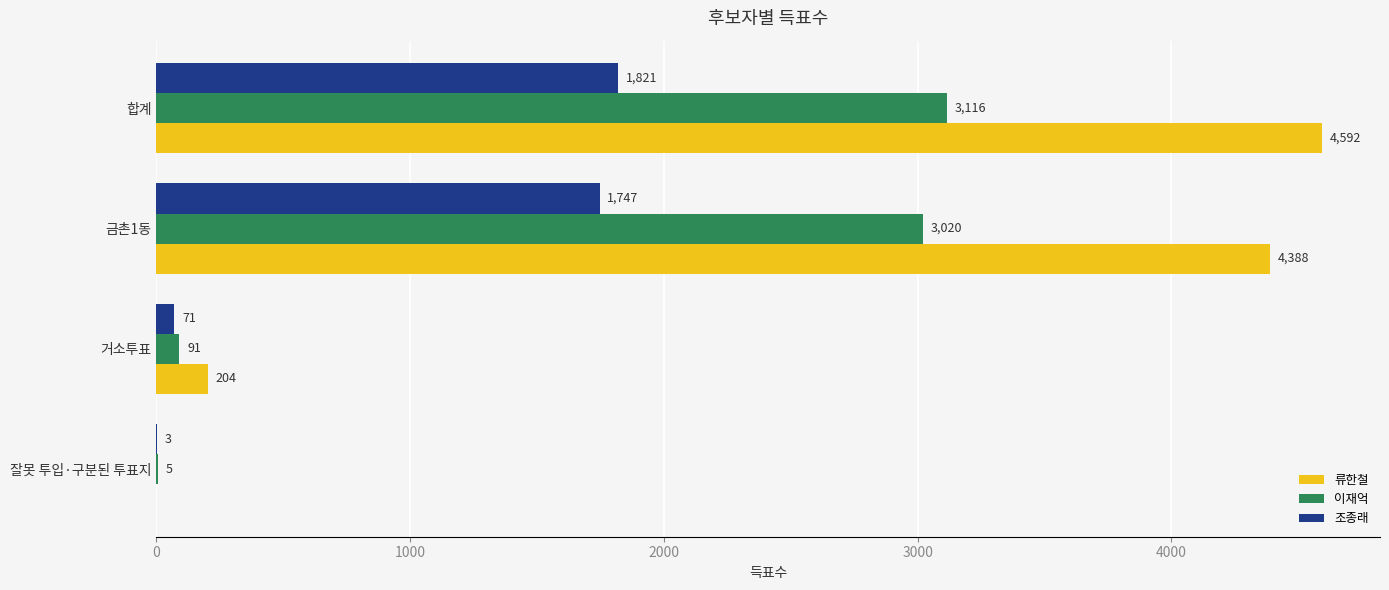

Which series changed the most between 거소투표 and 금촌1동?

류한철